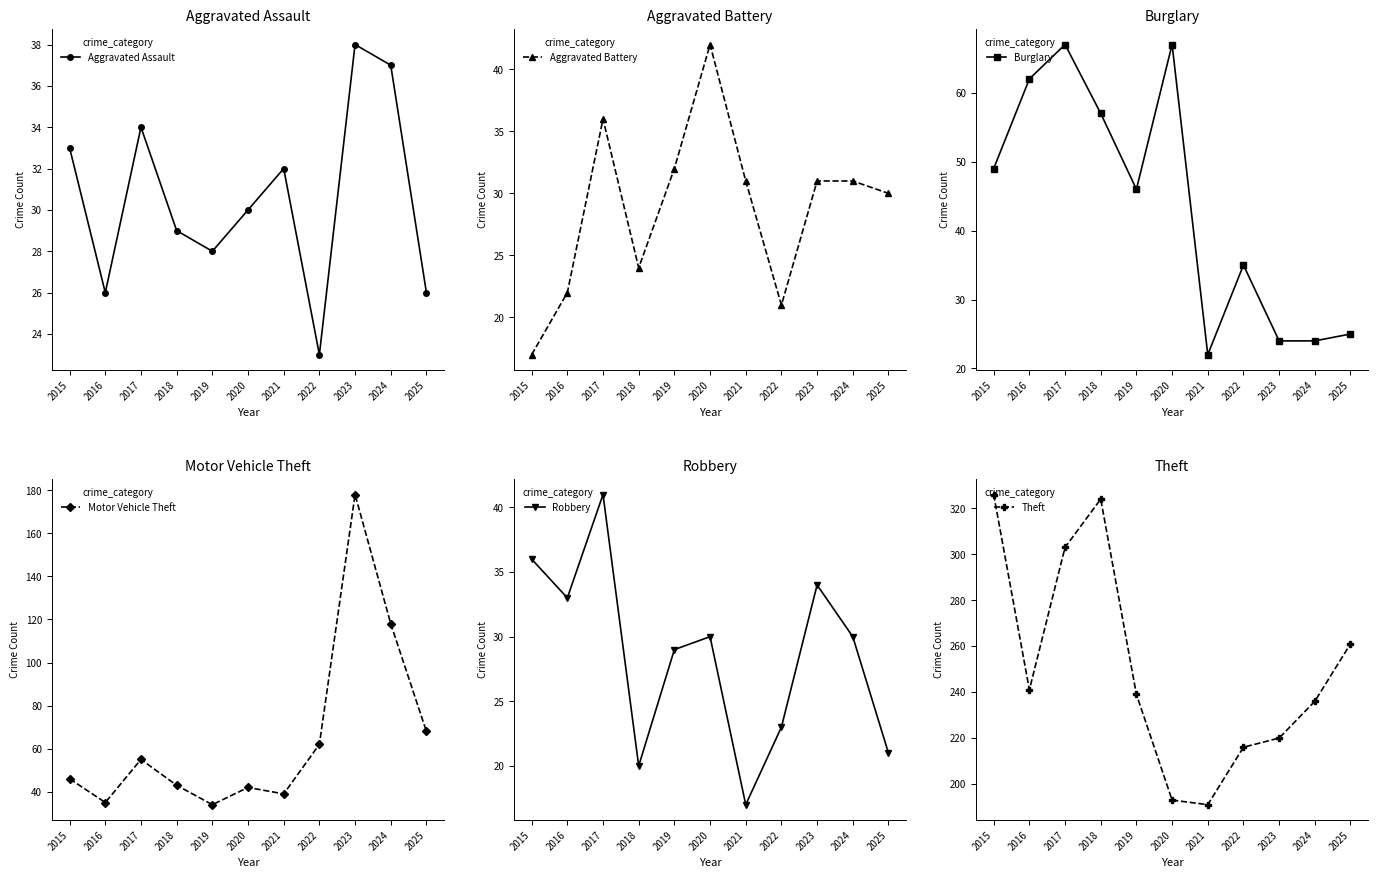

What is the greatest value displayed?

326